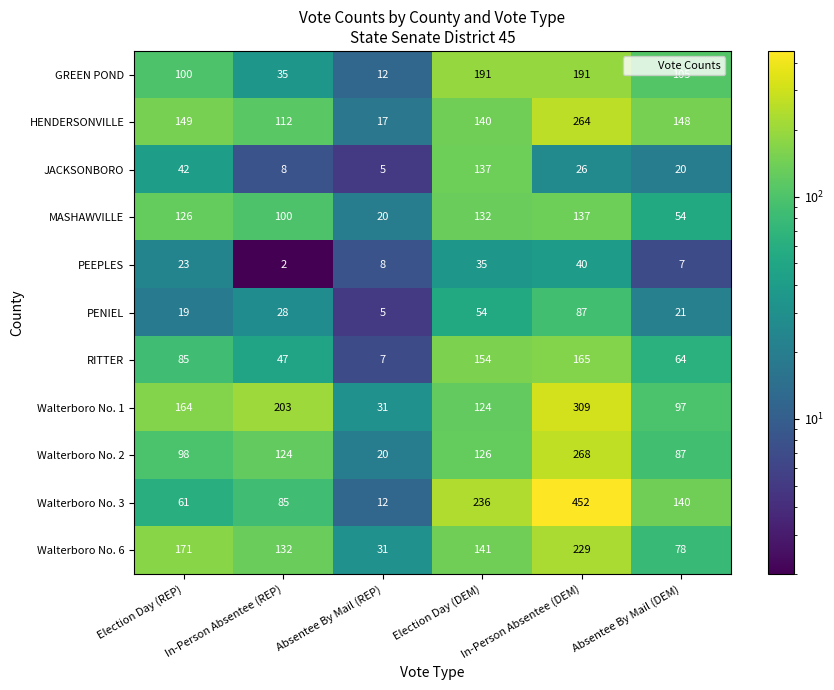

What value does the RITTER series have at In-Person Absentee (REP), to the nearest 50?

50